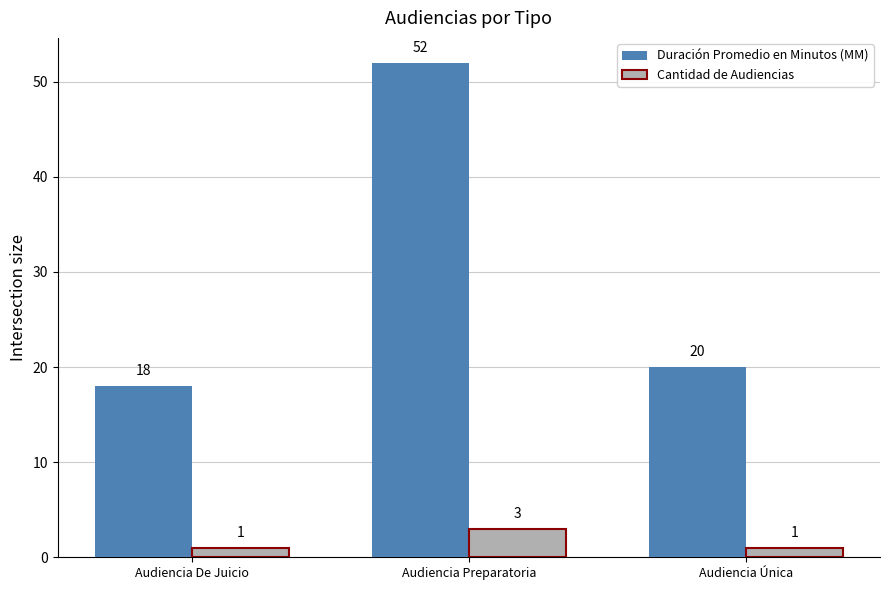

What is the value of the Duración Promedio en Minutos (MM) bar at the 1st from the left?

18